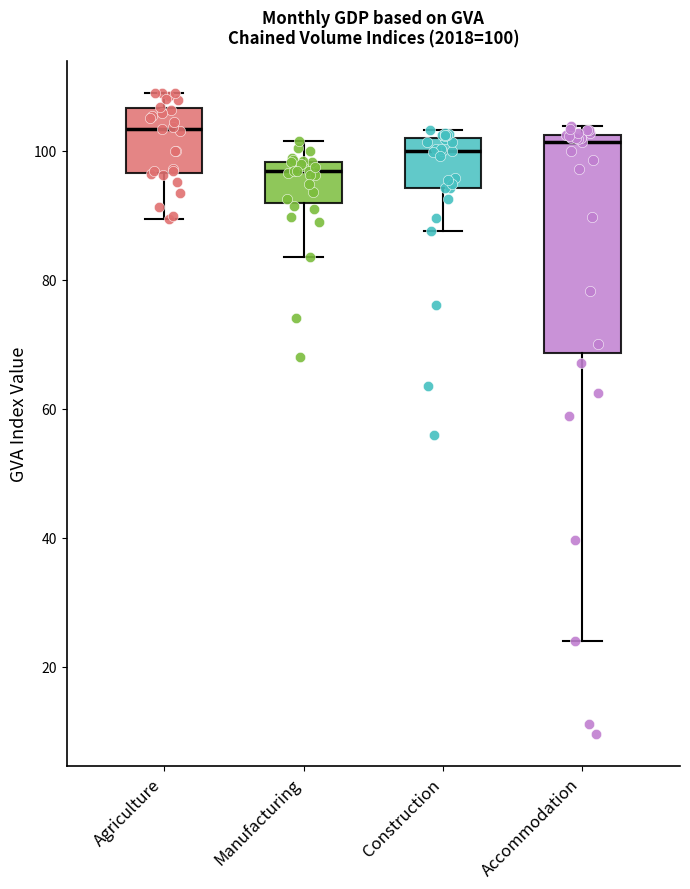

Comparing the boxes themselves (not the whiskers), which one is the tallest?

Accommodation